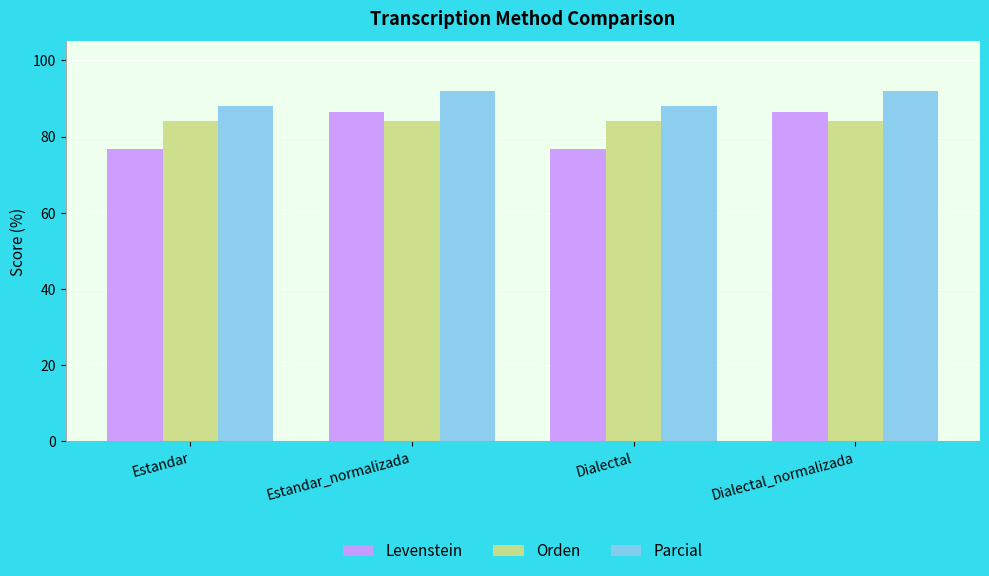

List the series in order of their overall mean, lowest first.

Levenstein, Orden, Parcial